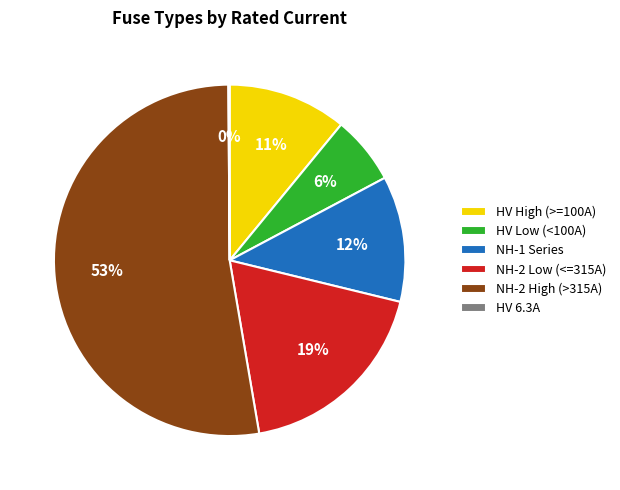

Approximately how many times larger is the value at HV High (>=100A) compared to NH-1 Series?

0.9